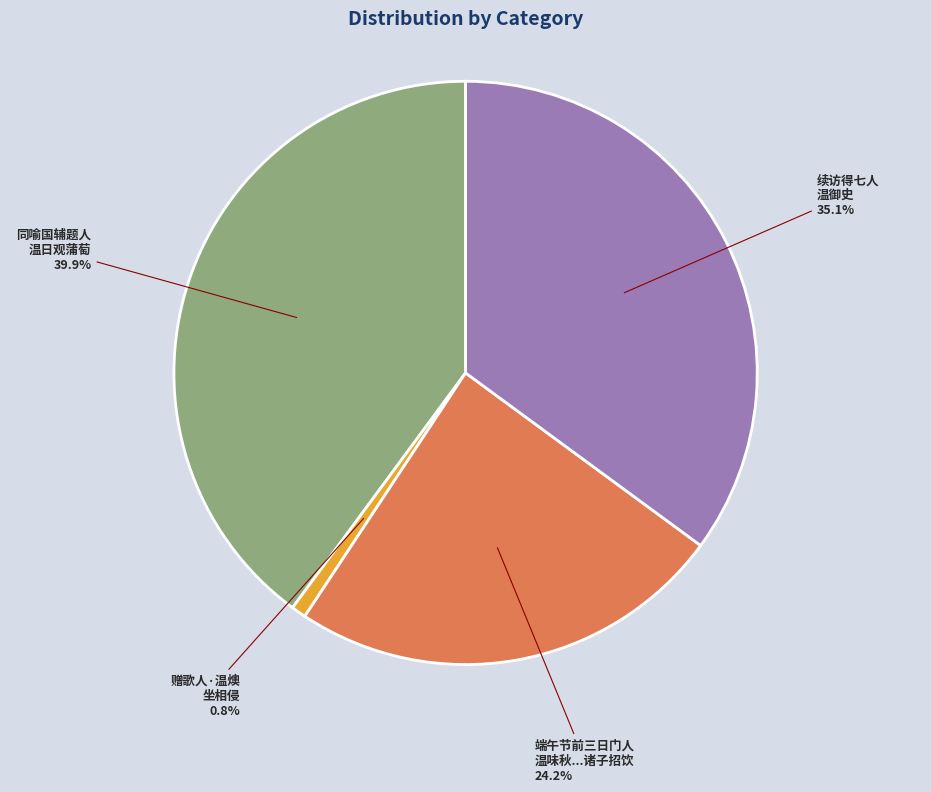

Does any single category account for the majority?

No